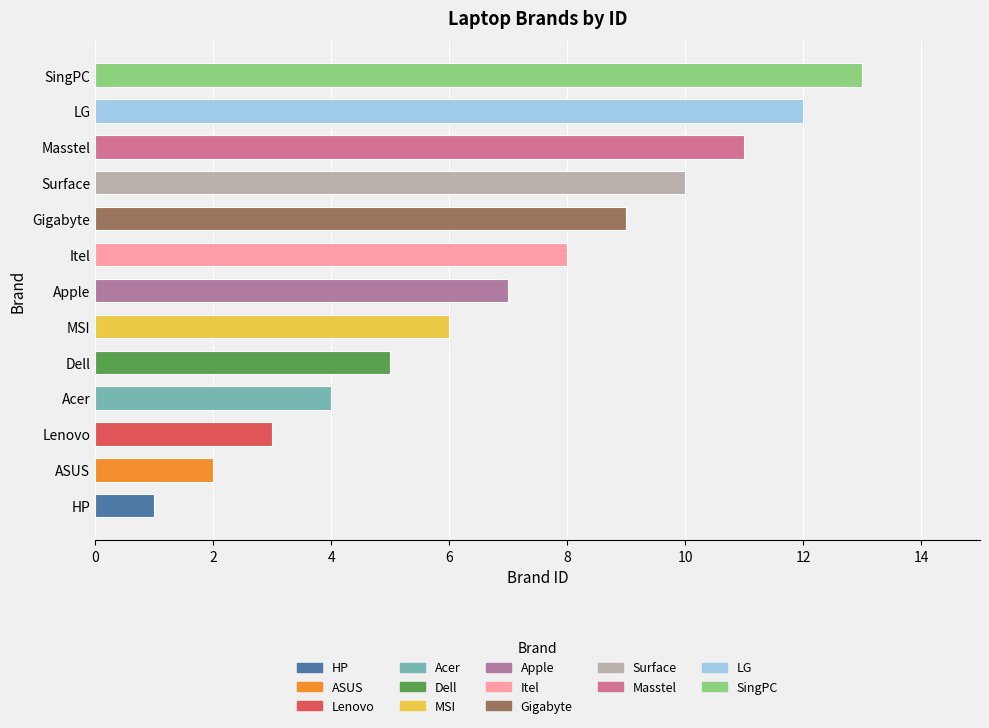

True or false: the data shows 5 at Gigabyte.

False